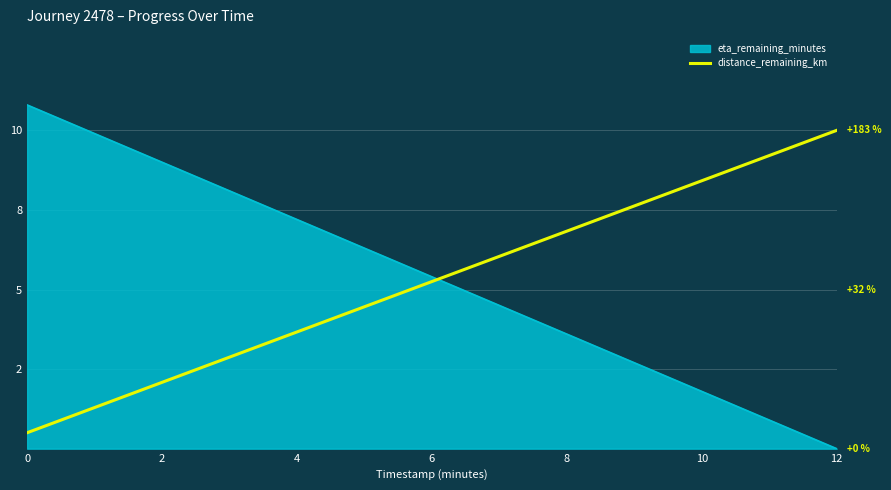

Does the chart have visible grid lines?

Yes